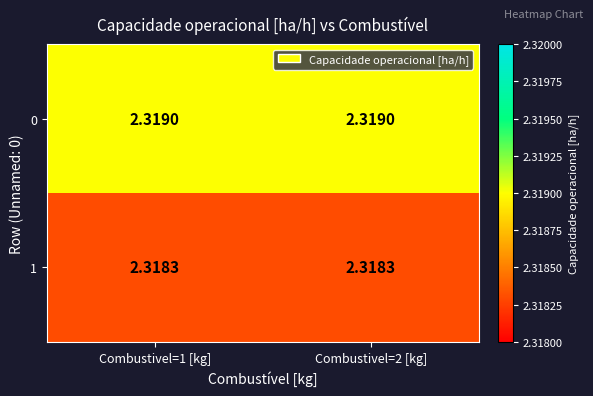

At Combustivel=1 [kg], list the series in order from largest to smallest.

0, 1